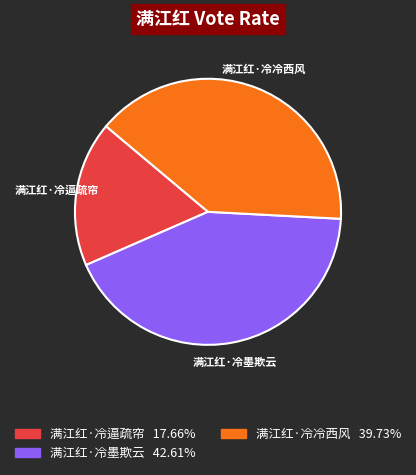

Is there any slice that represents more than half of the pie?

No